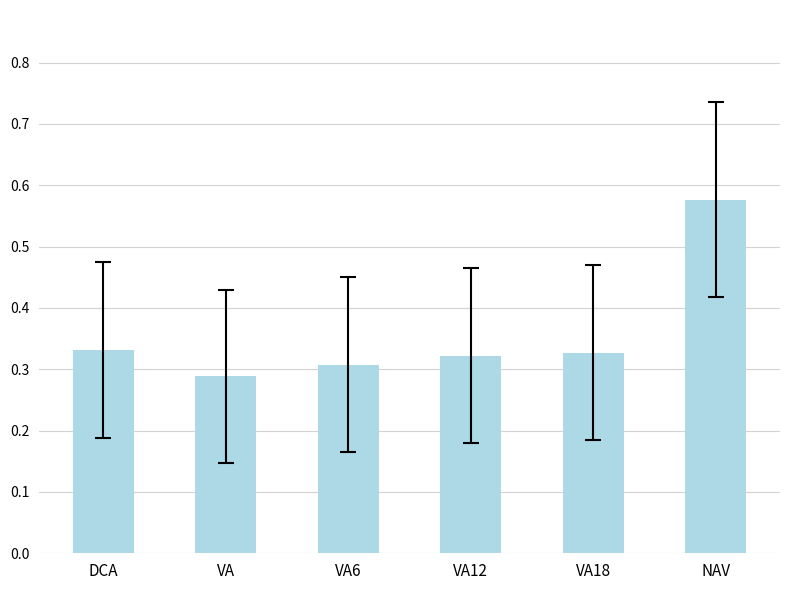

Which category has the highest value across all series?

NAV